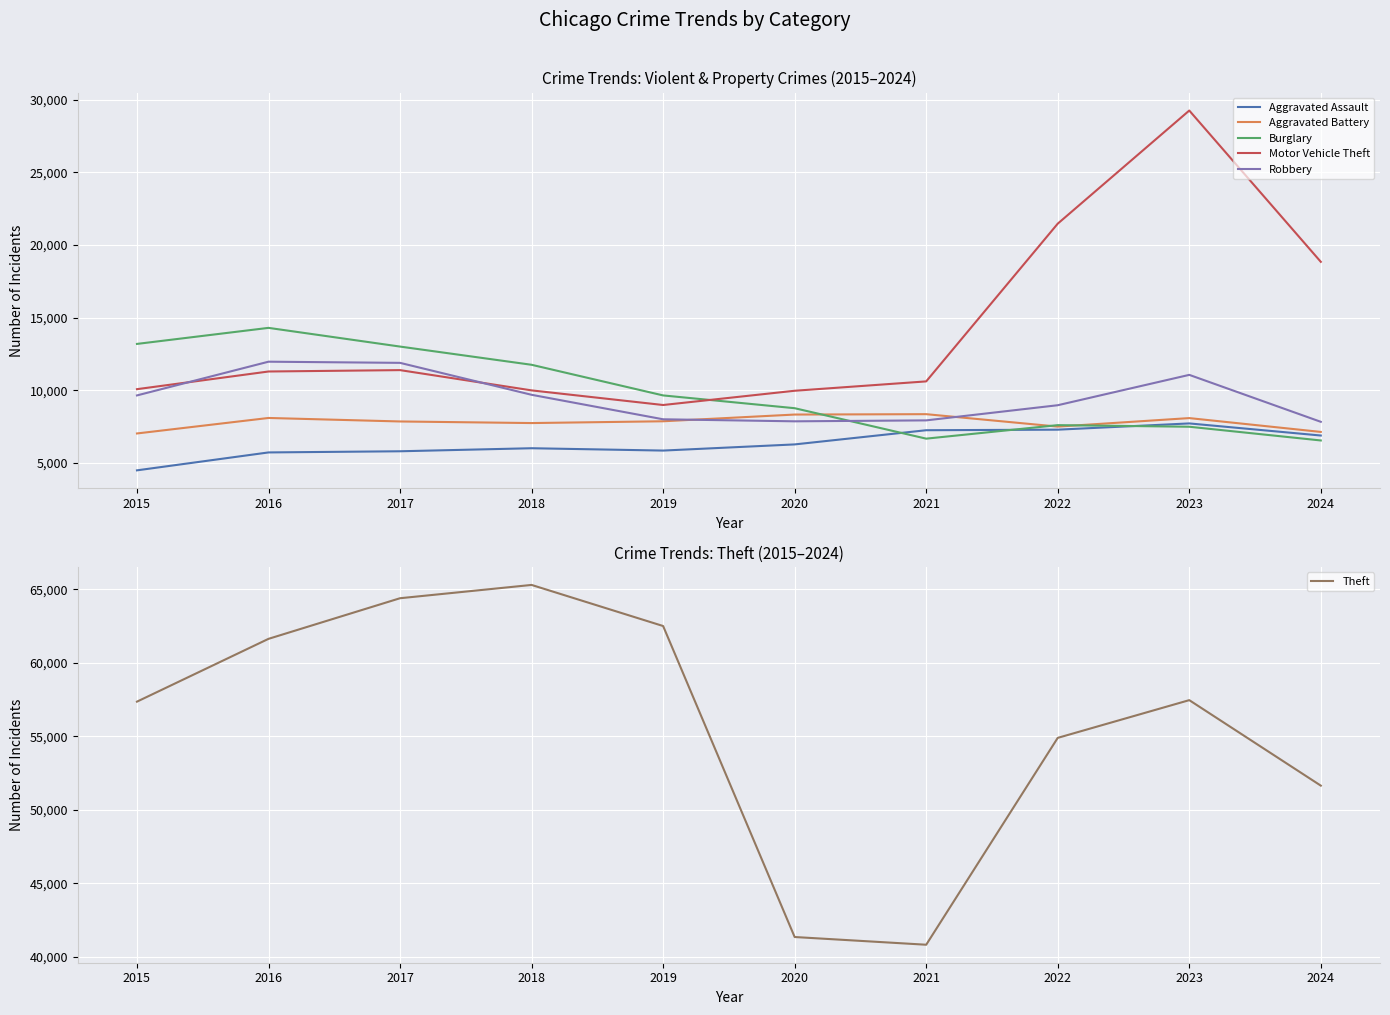

Is this an area chart (filled region under the line)?

No